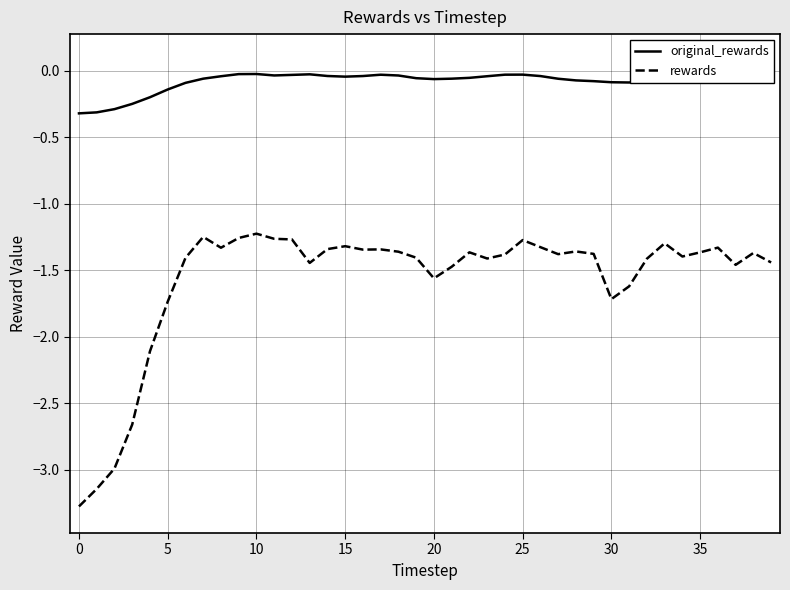

Which series has the largest range (max minus min)?

rewards